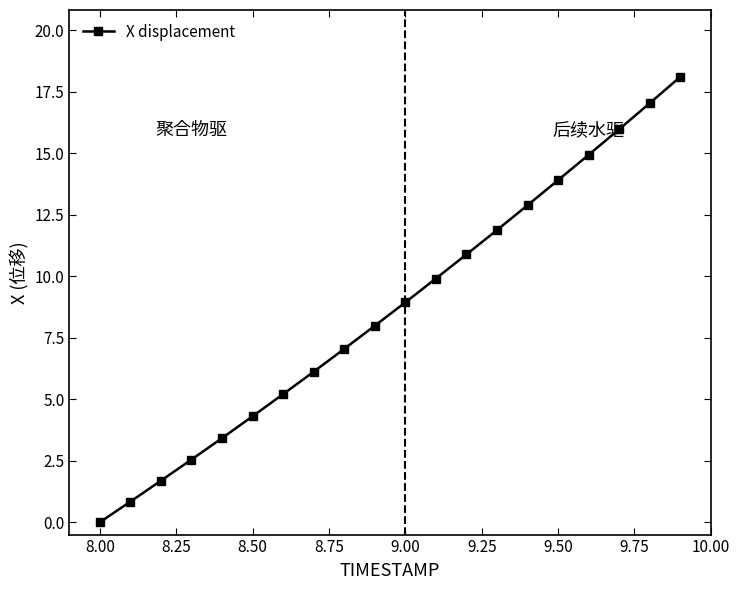

Reading right to left, list all the values displayed in this chart.

18.1	17.0	16.0	14.9	13.9	12.9	11.9	10.9	9.9	8.9	8.0	7.1	6.1	5.2	4.3	3.4	2.6	1.7	0.8	0.0